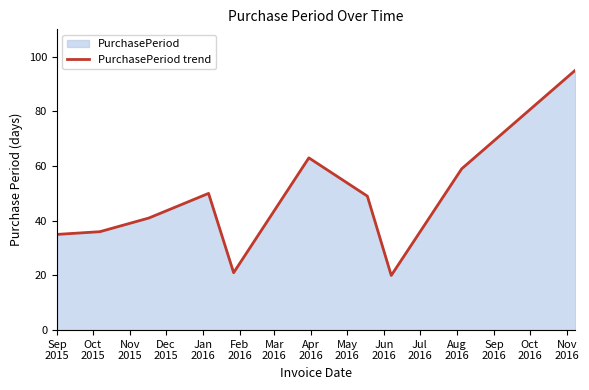

What is the smallest value displayed?

20